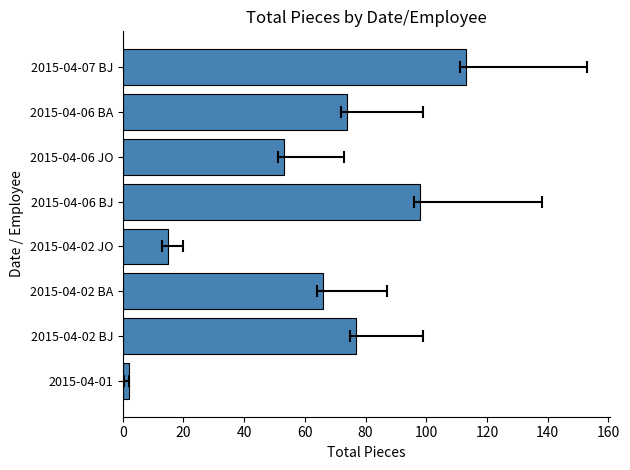

Reading right to left, transcribe all the data shown in this chart.

113	74	53	98	15	66	77	2